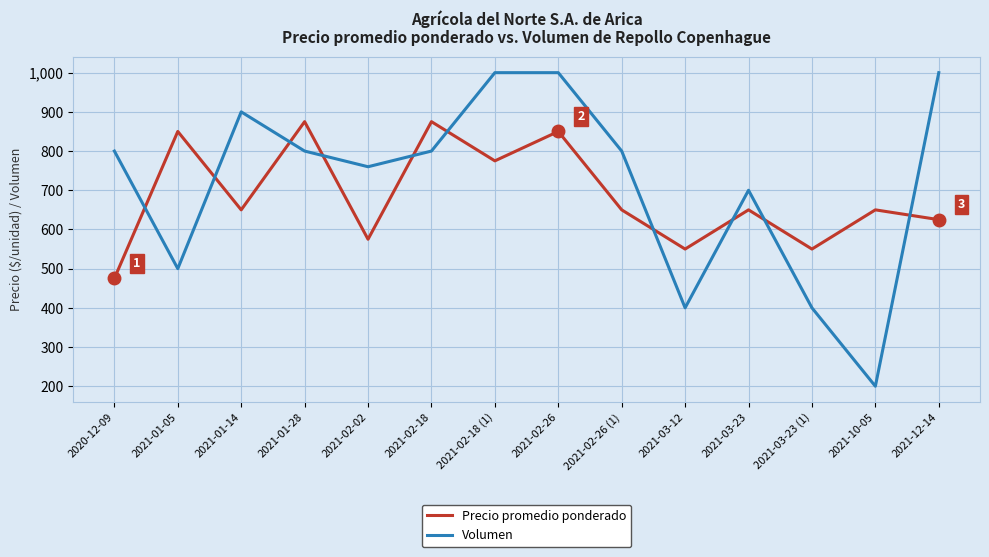

Rank the series by their average value, from highest to lowest.

Volumen, Precio promedio ponderado